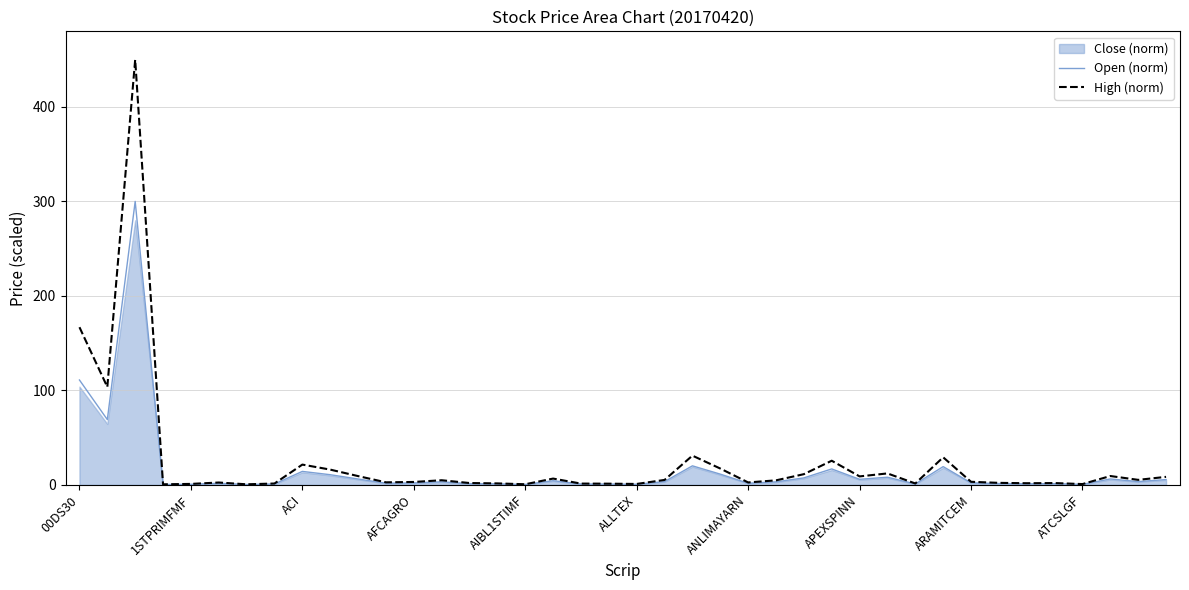

At which label is Open (norm) closest to 150?

00DS30